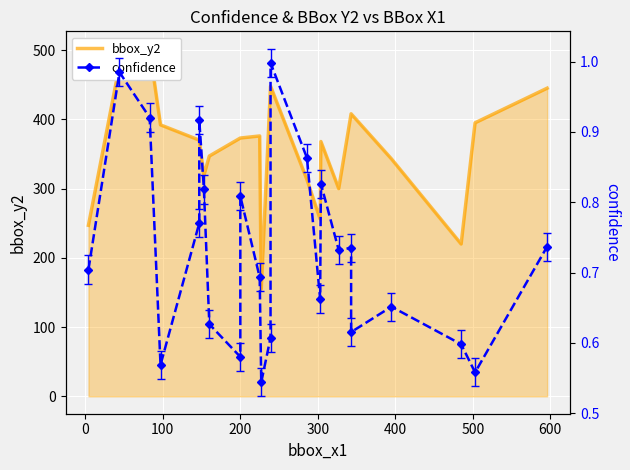

What is the value of the bbox_y2 point at the 4th from the left?

392.0